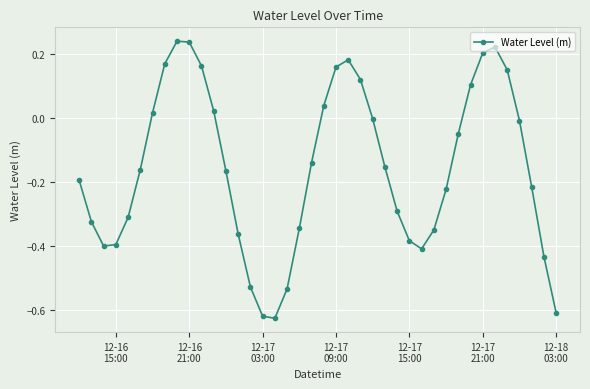

True or false: there are more than 2 points higher than both neighbors.

True